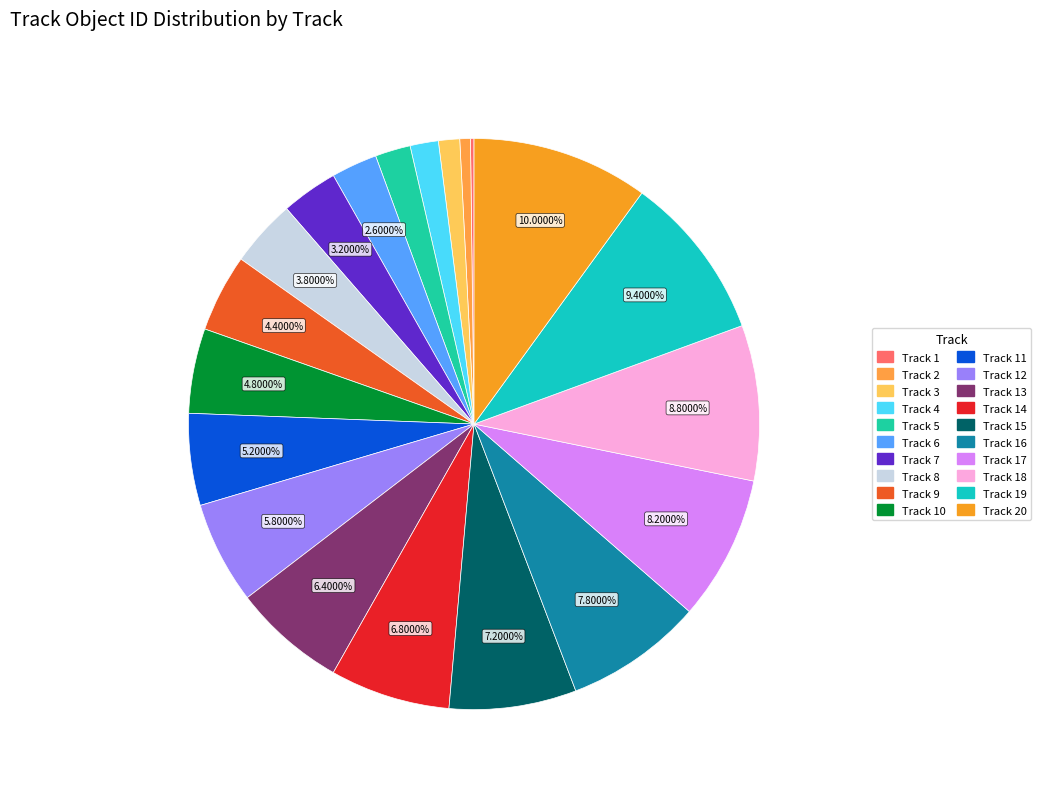

Which slice is the largest?

Track 20